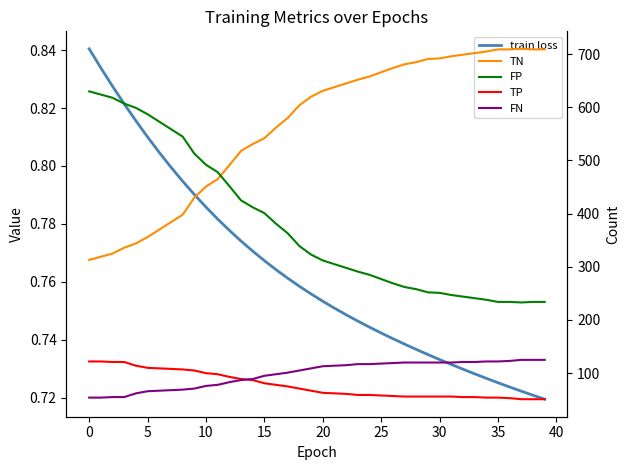

True or false: train loss has more than 0 points higher than both neighbors.

False